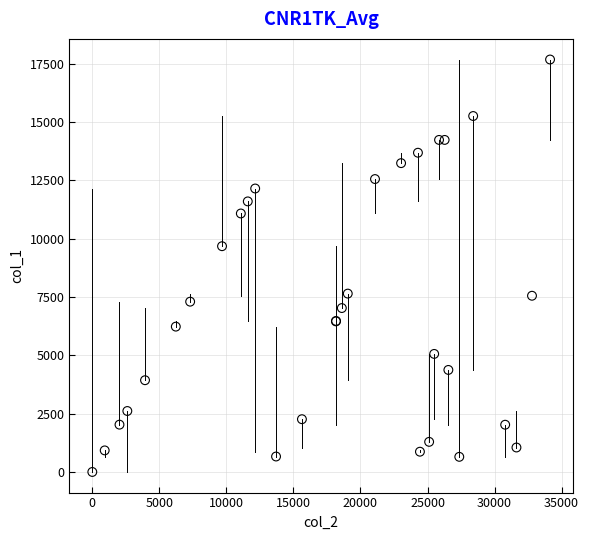

What Y value in the scatter plot is closest to 8840?

9677